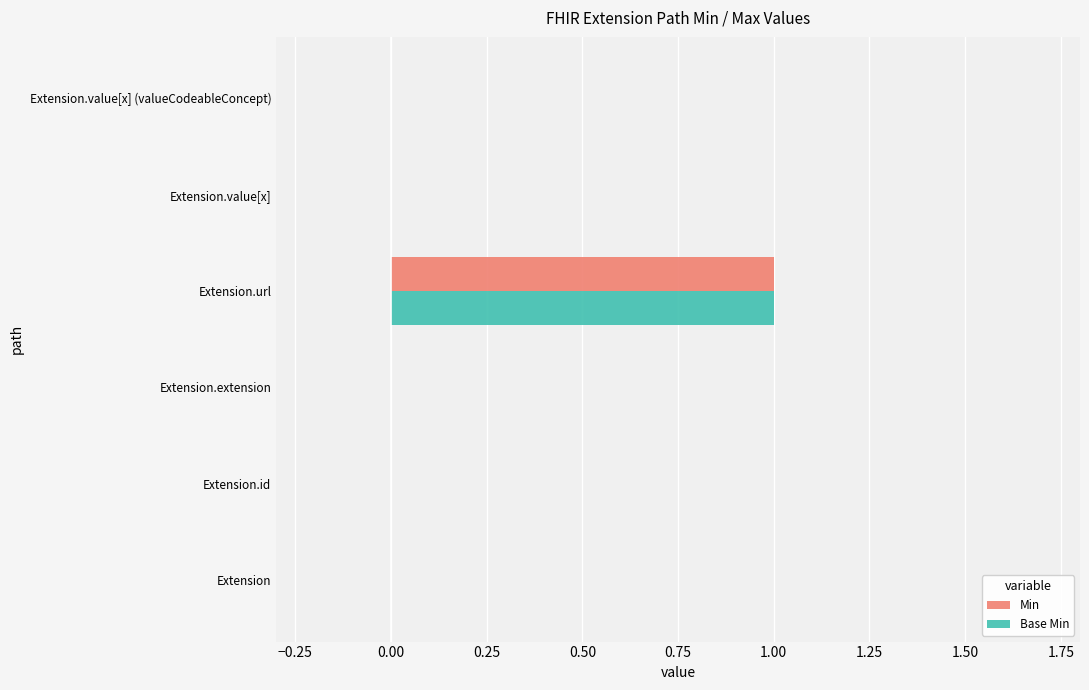

True or false: Min has a value of 0 at Extension.value[x] (valueCodeableConcept).

True